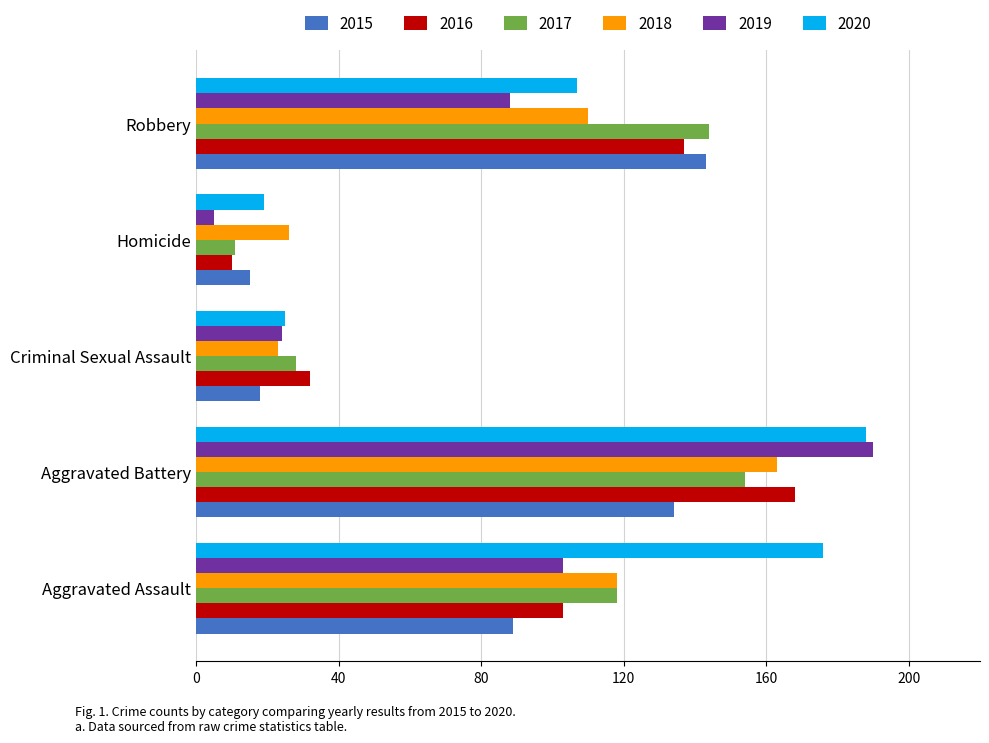

At which category is the sum across all series the highest?

Aggravated Battery